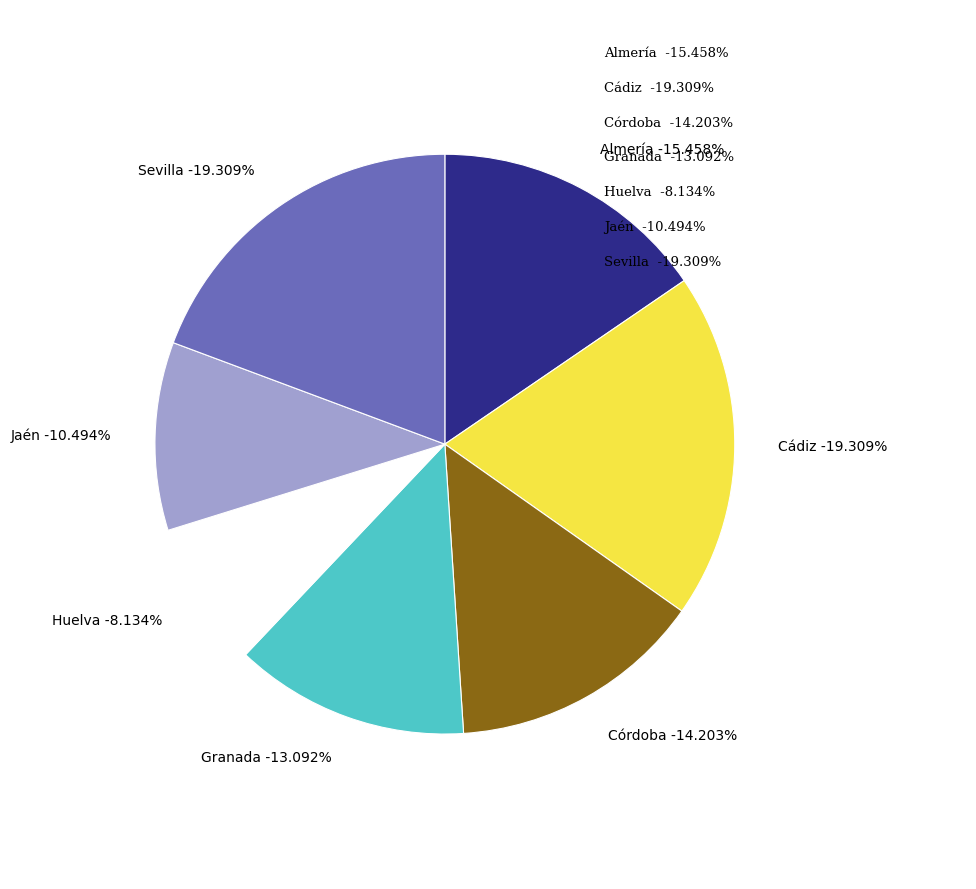

How many segments does this pie chart have?

7